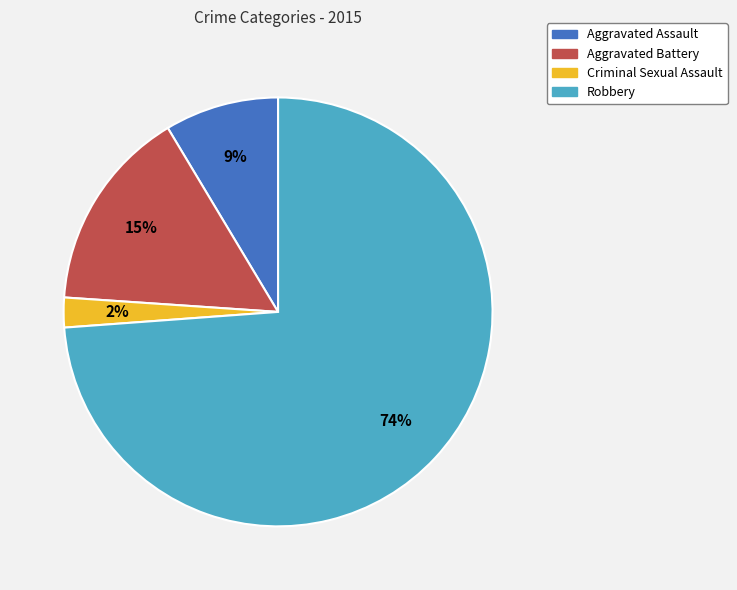

Rank the categories by value from highest to lowest.

Robbery, Aggravated Battery, Aggravated Assault, Criminal Sexual Assault